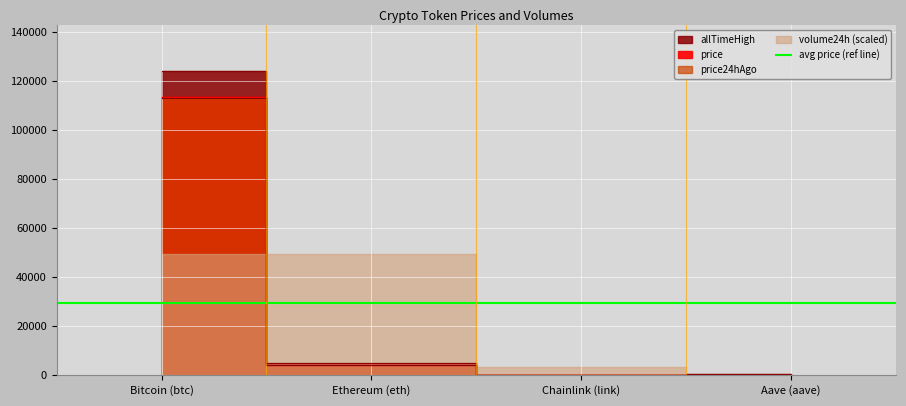

True or false: allTimeHigh and price intersect in this chart.

False